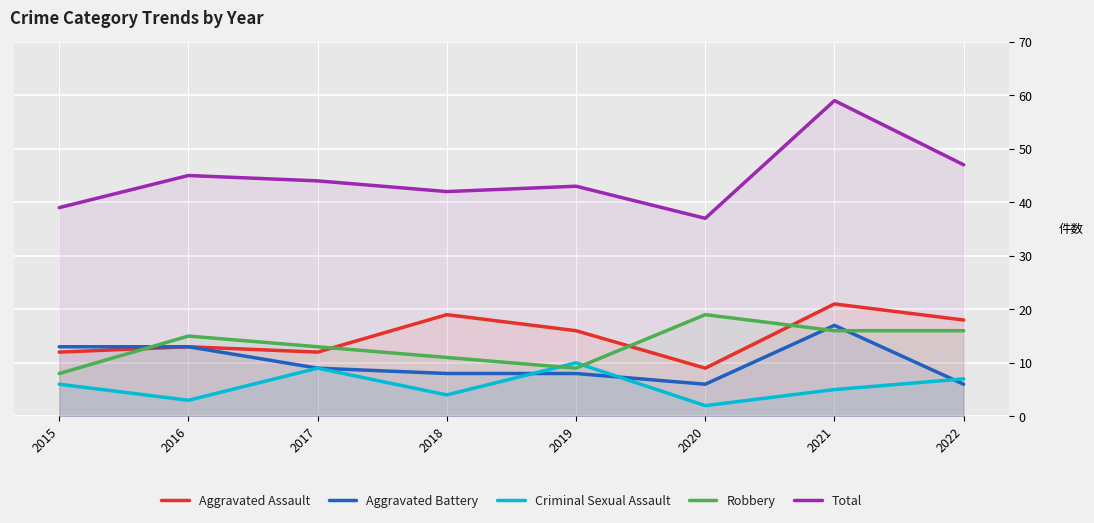

True or false: Total has a value of 44 at 2017.

True